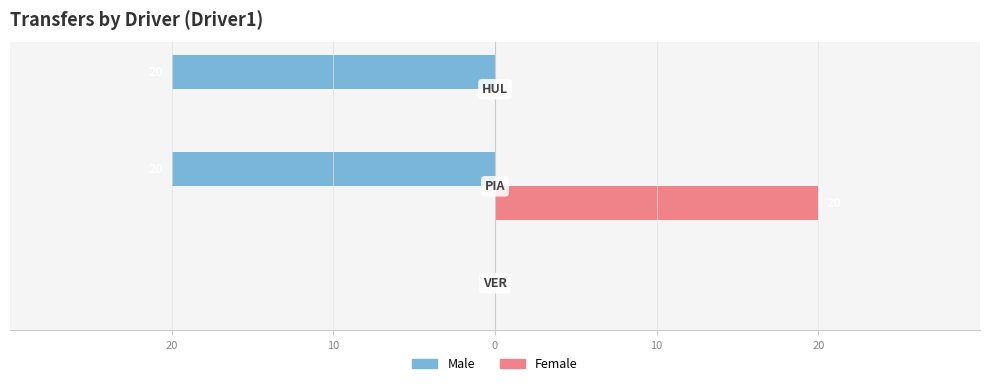

What are all the series names shown in the legend?

Male, Female